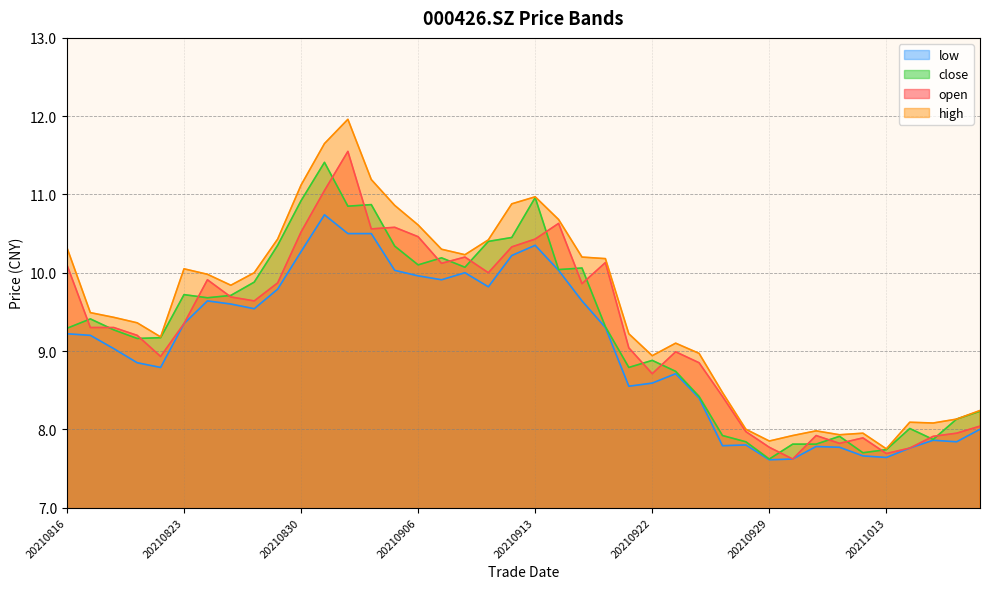

Reading left to right, extract all data points from this chart.

open: 20210816=10.1	20210817=9.3	20210818=9.3	20210819=9.2	20210820=8.9	20210823=9.3	20210824=9.9	20210825=9.7	20210826=9.6	20210827=9.9	20210830=10.5	20210831=11.1	20210901=11.6	20210902=10.6	20210903=10.6	20210906=10.5	20210907=10.1	20210908=10.2	20210909=10.0	20210910=10.3	20210913=10.4	20210914=10.6	20210915=9.9	20210916=10.1	20210917=9.0	20210922=8.7	20210923=9.0	20210924=8.8	20210927=8.4	20210928=8.0	20210929=7.8	20210930=7.6	20211008=7.9	20211011=7.8	20211012=7.9	20211013=7.7	20211014=7.8	20211015=7.9	20211018=8.0	20211019=8.0
high: 20210816=10.3	20210817=9.5	20210818=9.4	20210819=9.4	20210820=9.2	20210823=10.1	20210824=10.0	20210825=9.8	20210826=10.0	20210827=10.4	20210830=11.1	20210831=11.7	20210901=12.0	20210902=11.2	20210903=10.9	20210906=10.6	20210907=10.3	20210908=10.2	20210909=10.4	20210910=10.9	20210913=11.0	20210914=10.7	20210915=10.2	20210916=10.2	20210917=9.2	20210922=8.9	20210923=9.1	20210924=9.0	20210927=8.5	20210928=8.0	20210929=7.8	20210930=7.9	20211008=8.0	20211011=7.9	20211012=8.0	20211013=7.8	20211014=8.1	20211015=8.1	20211018=8.1	20211019=8.2
close: 20210816=9.3	20210817=9.4	20210818=9.3	20210819=9.2	20210820=9.2	20210823=9.7	20210824=9.7	20210825=9.7	20210826=9.9	20210827=10.3	20210830=10.9	20210831=11.4	20210901=10.8	20210902=10.9	20210903=10.3	20210906=10.1	20210907=10.2	20210908=10.1	20210909=10.4	20210910=10.4	20210913=11.0	20210914=10.0	20210915=10.1	20210916=9.3	20210917=8.8	20210922=8.9	20210923=8.7	20210924=8.4	20210927=7.9	20210928=7.8	20210929=7.6	20210930=7.8	20211008=7.8	20211011=7.9	20211012=7.7	20211013=7.7	20211014=8.0	20211015=7.9	20211018=8.1	20211019=8.2
low: 20210816=9.2	20210817=9.2	20210818=9.0	20210819=8.8	20210820=8.8	20210823=9.3	20210824=9.6	20210825=9.6	20210826=9.5	20210827=9.8	20210830=10.3	20210831=10.7	20210901=10.5	20210902=10.5	20210903=10.0	20210906=10.0	20210907=9.9	20210908=10.0	20210909=9.8	20210910=10.2	20210913=10.3	20210914=10.0	20210915=9.6	20210916=9.3	20210917=8.6	20210922=8.6	20210923=8.7	20210924=8.4	20210927=7.8	20210928=7.8	20210929=7.6	20210930=7.6	20211008=7.8	20211011=7.8	20211012=7.7	20211013=7.6	20211014=7.8	20211015=7.9	20211018=7.8	20211019=8.0